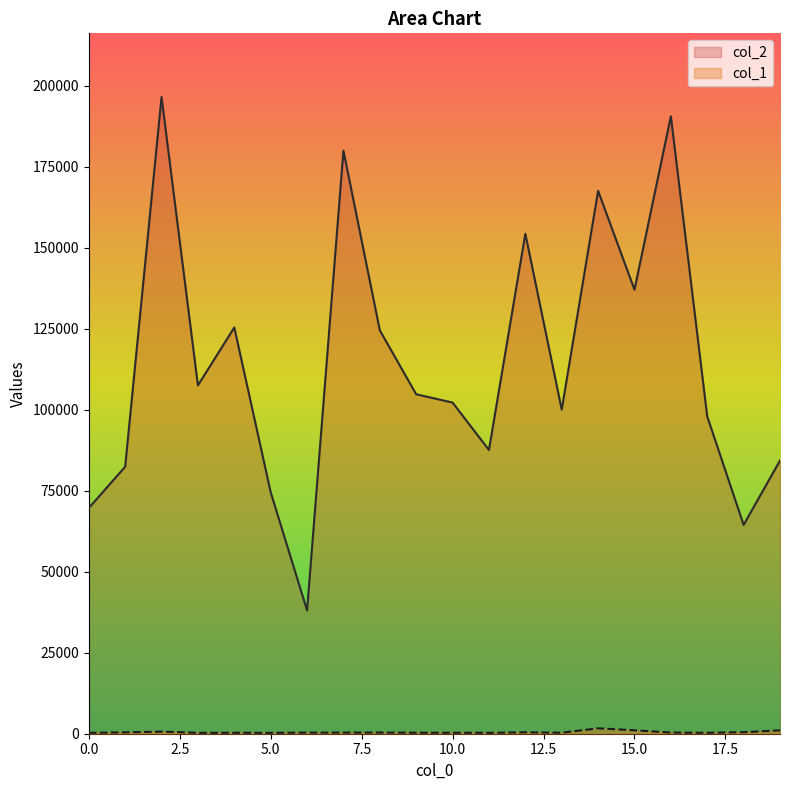

True or false: col_1 and col_2 cross at least once.

False